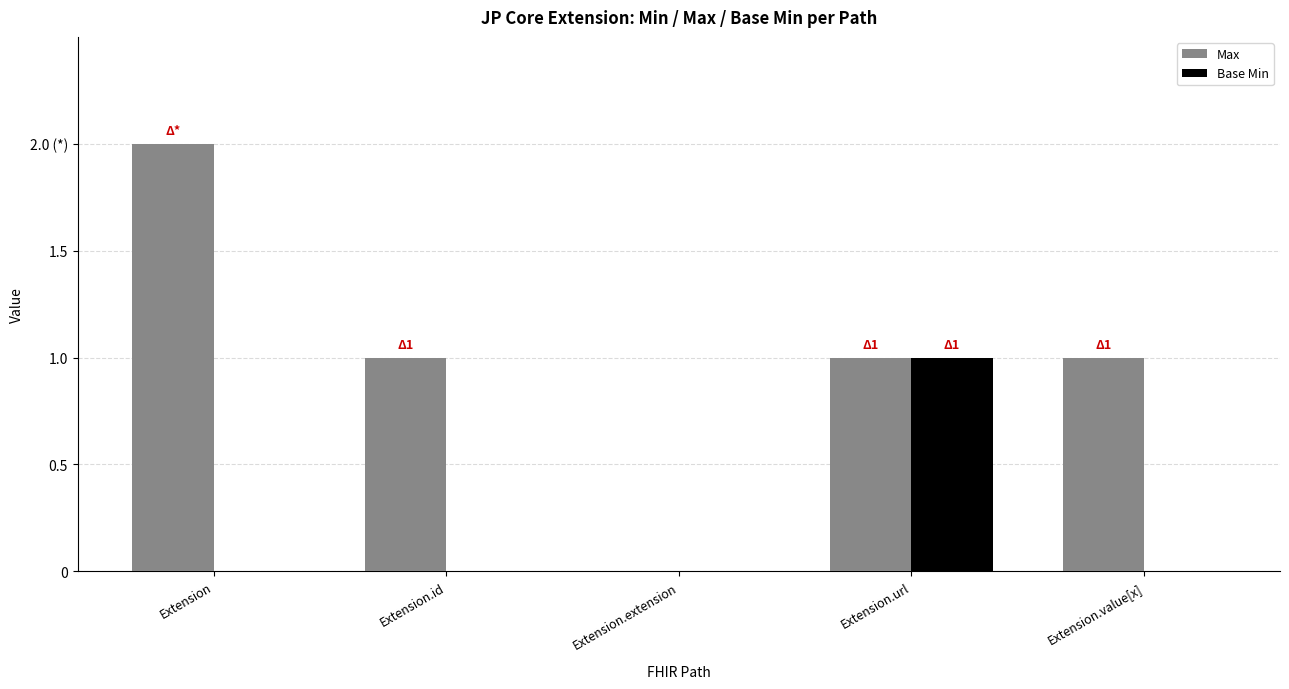

Reading right to left, list all the values displayed in this chart.

Max: 1	1	0	1	2
Base Min: 0	1	0	0	0